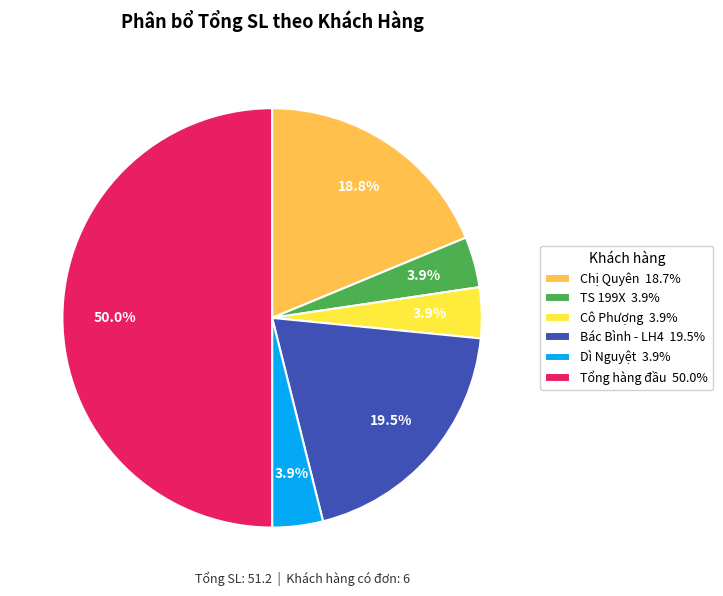

Combined, what portion of the pie is Cô Phượng 3.9% and Dì Nguyệt 3.9%?

7.8%